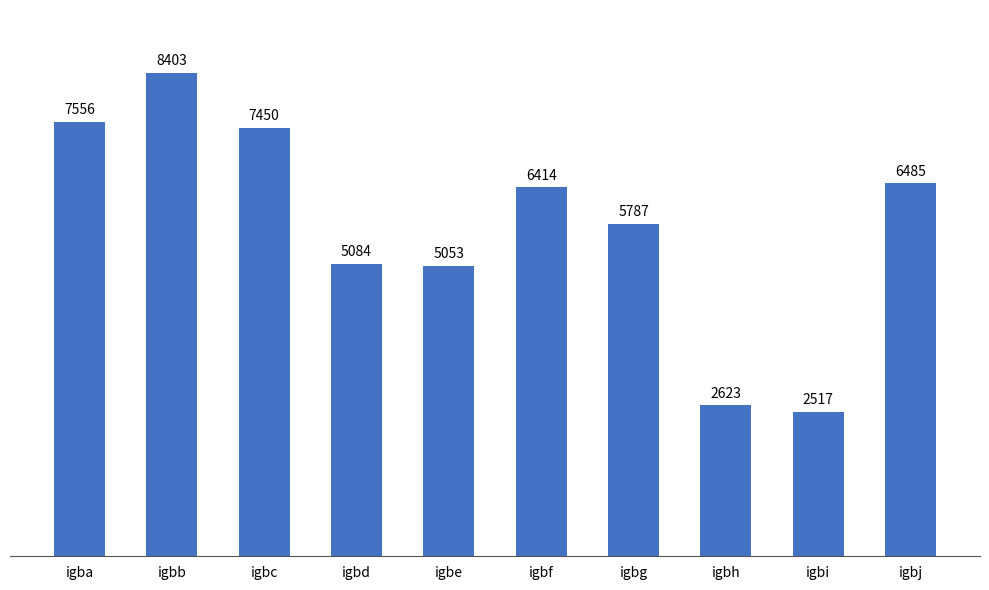

What is the change in value from igbd to igbg?

+703